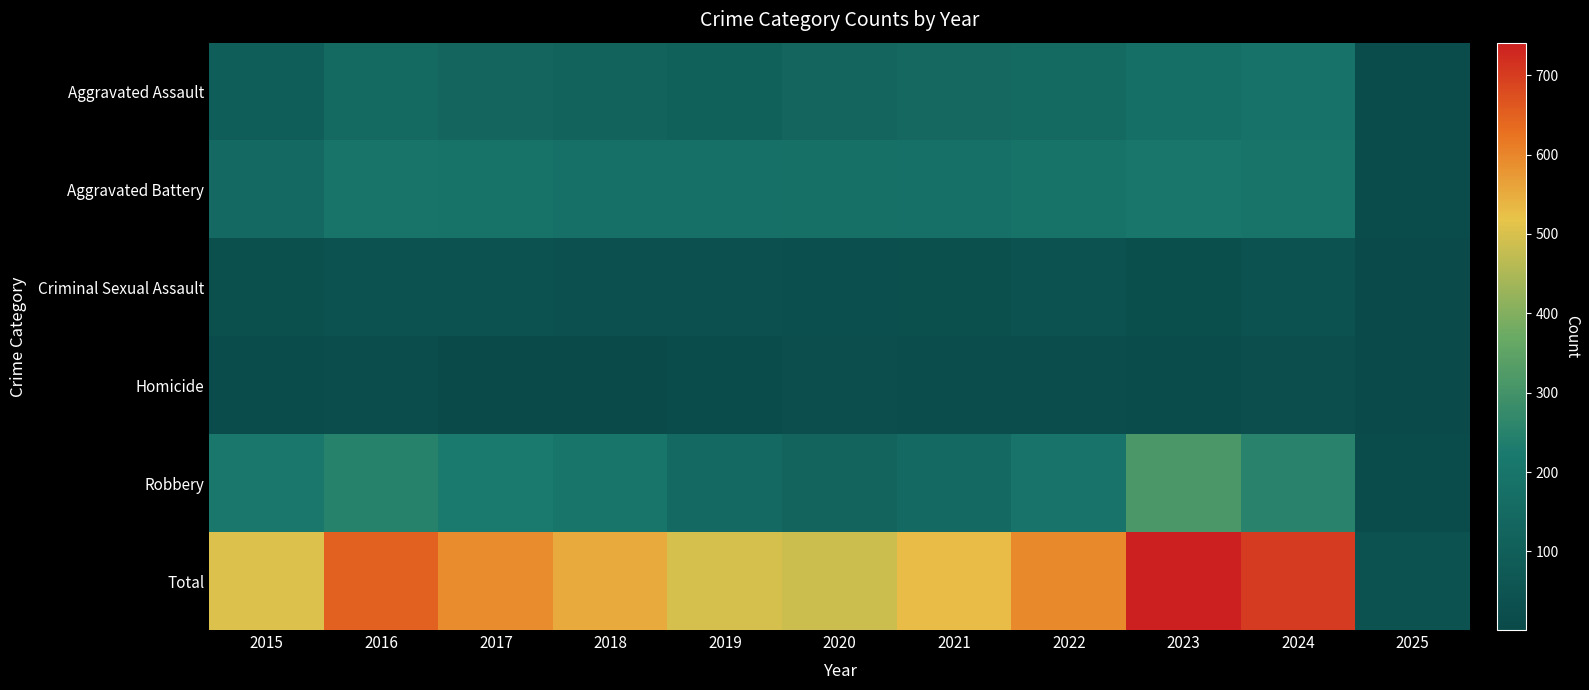

At which category is the sum across all series the highest?

2023